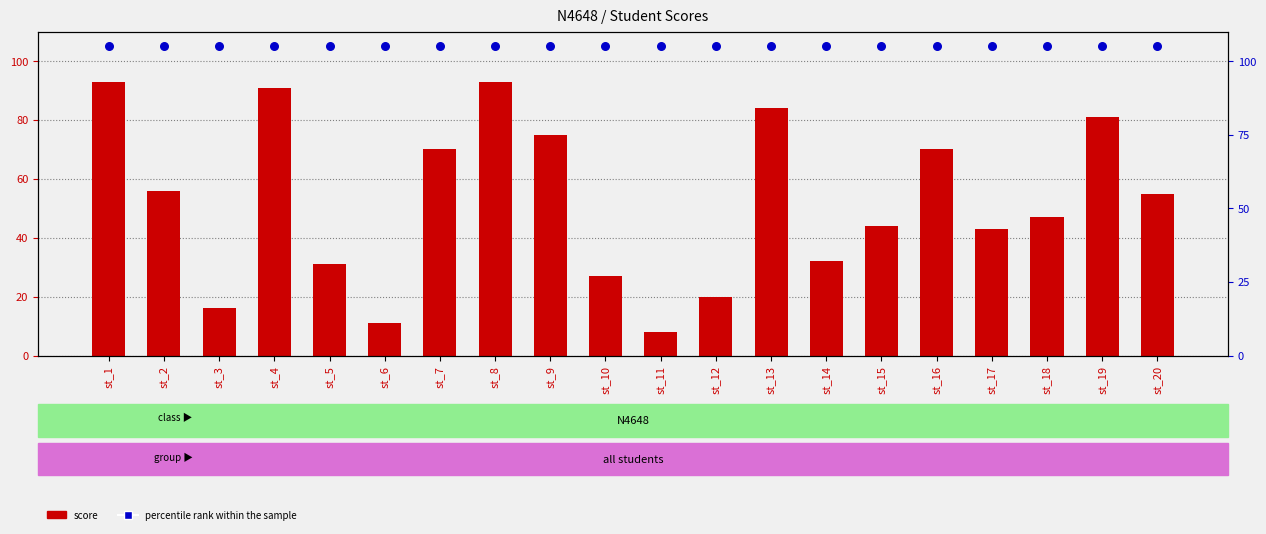

Which series contains the highest Y value?

percentile rank within the sample